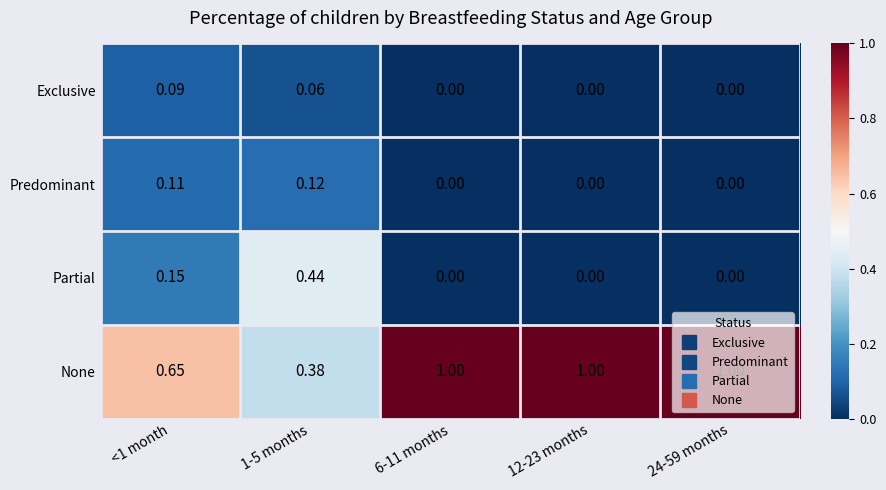

Count the number of data series in this chart.

4